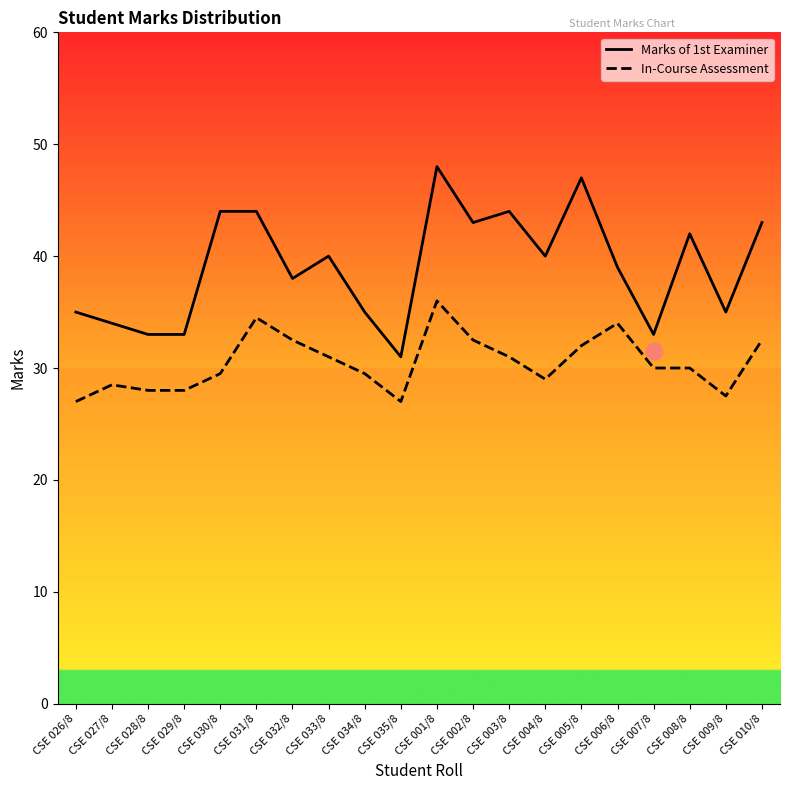

What is the difference between the second highest and second lowest values in the Marks of 1st Examiner series?

14.0